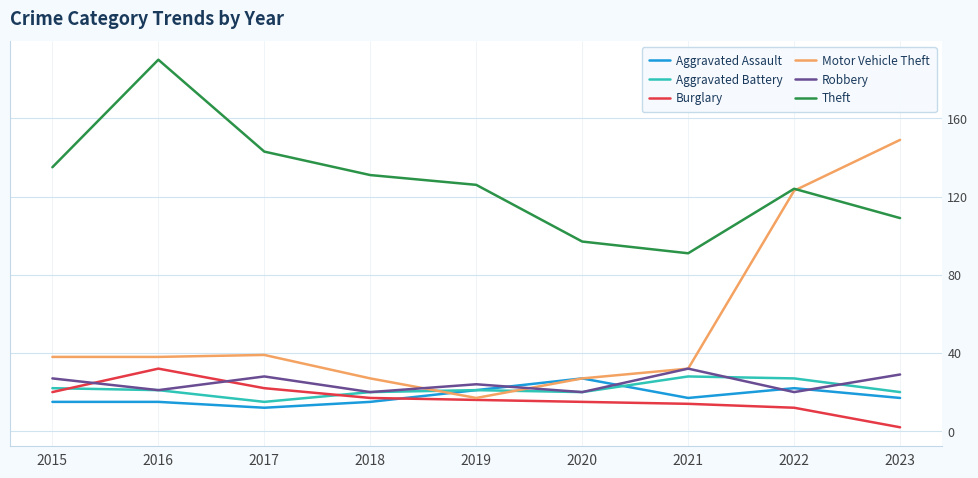

How many lines are shown in the chart?

6